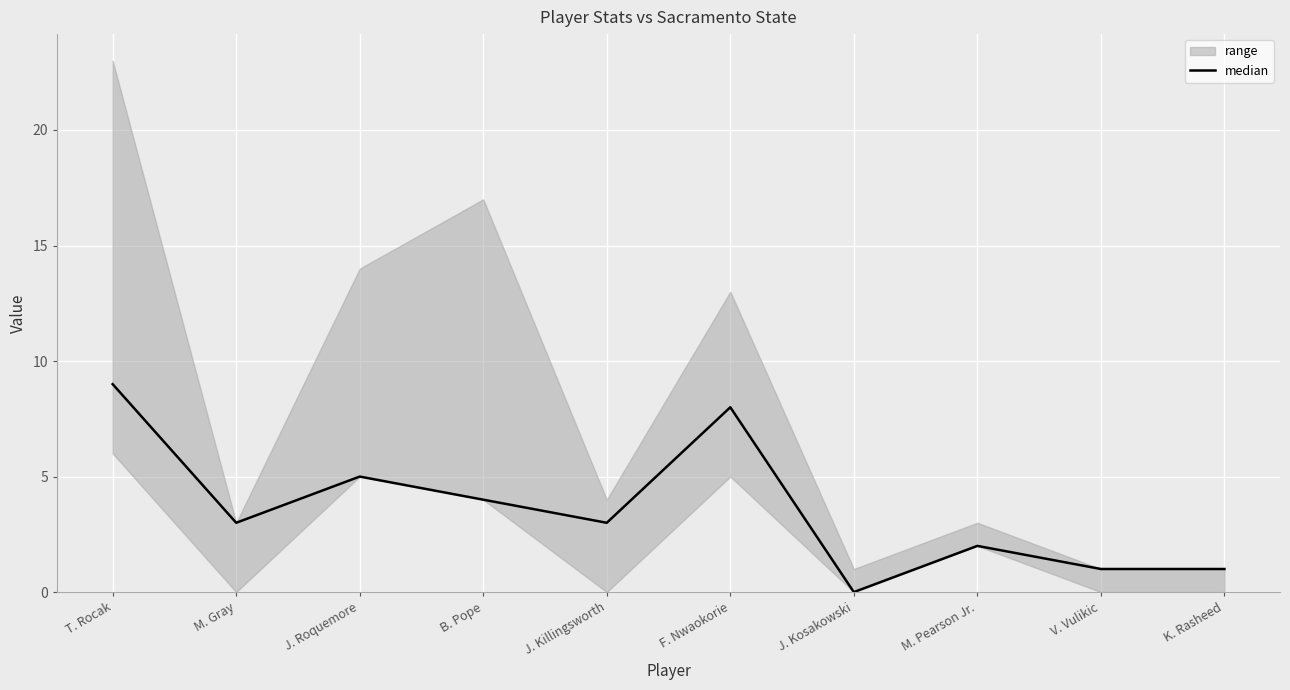

How many data points are less than 3?

4